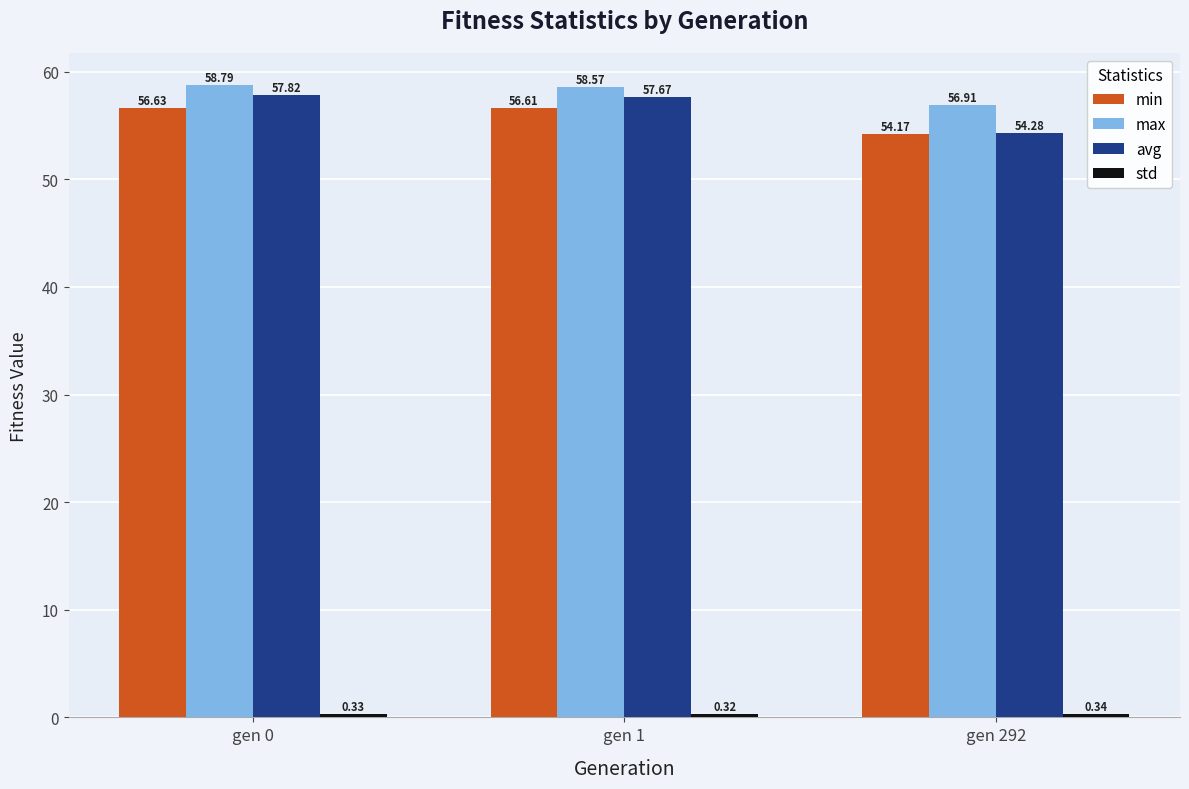

At which label does avg first exceed 57?

gen 0